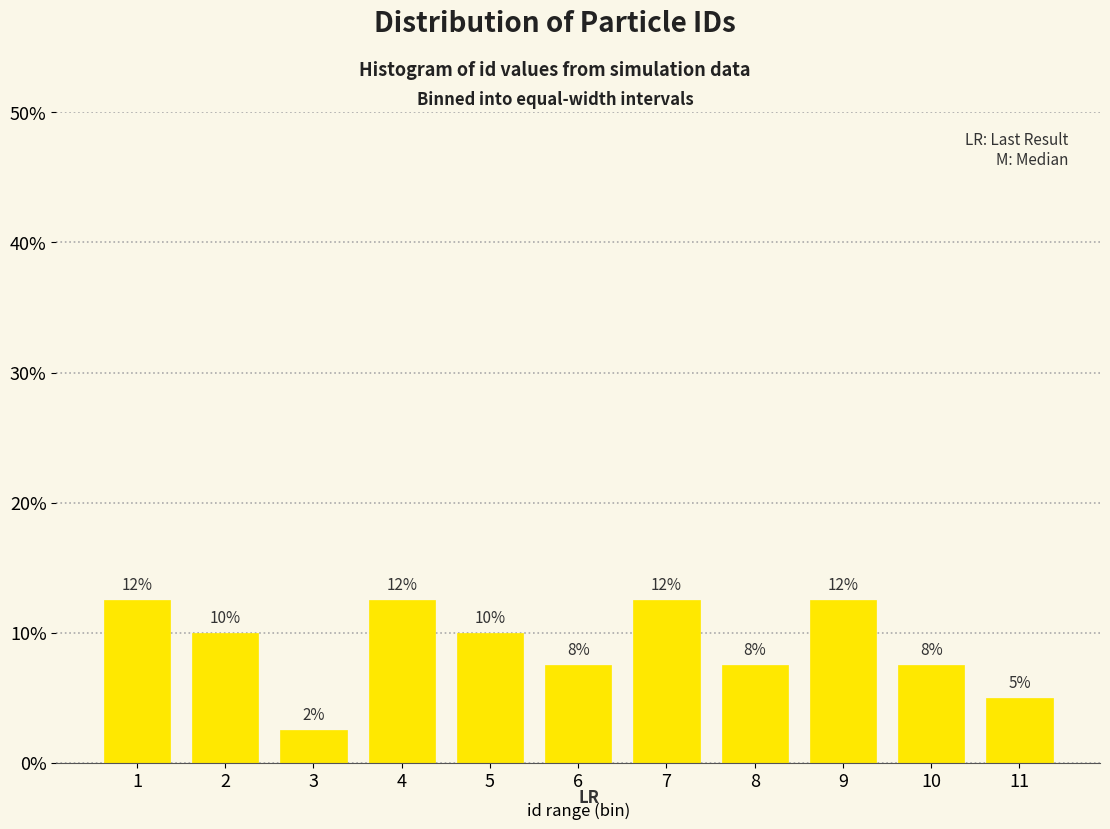

Does the chart contain any negative values?

No